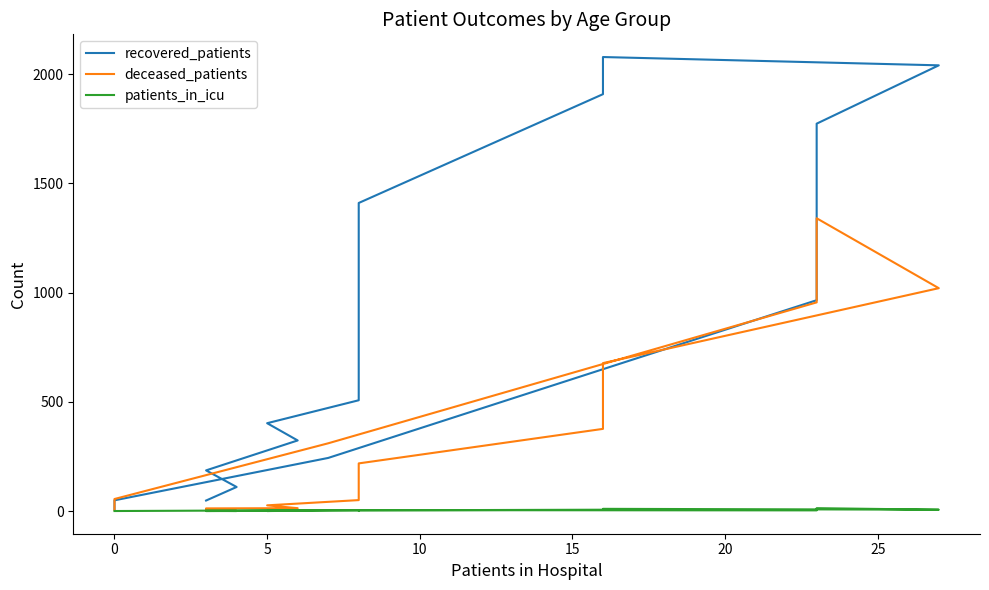

Which series ends up on top after the final intersection of deceased_patients and recovered_patients?

recovered_patients